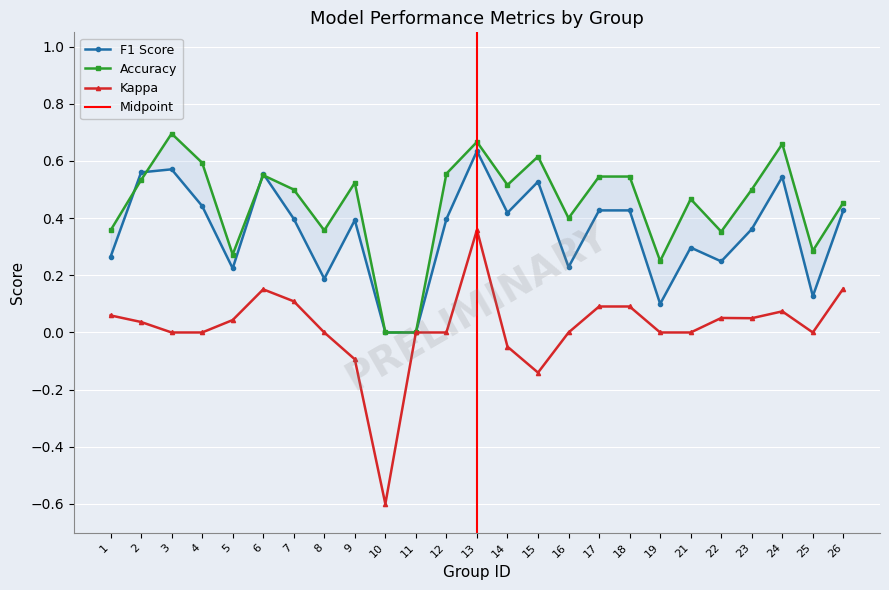

List the series in order of their overall mean, highest first.

accuracy, f1, kappa